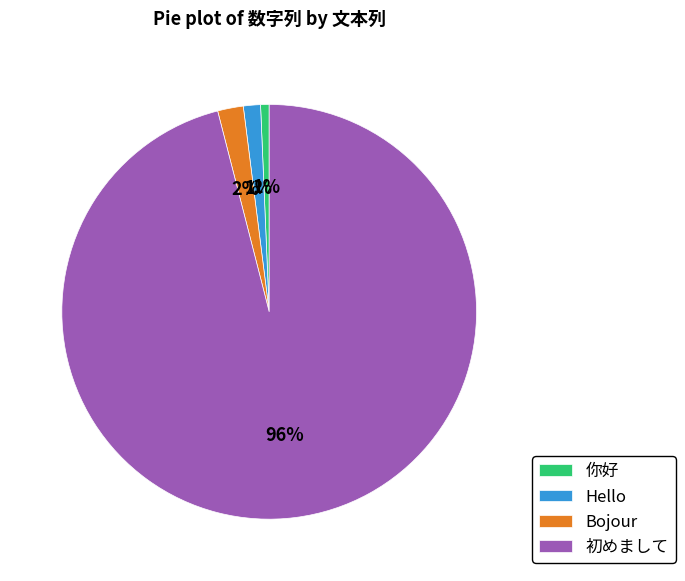

True or false: 你好 accounts for 1% of the total.

True